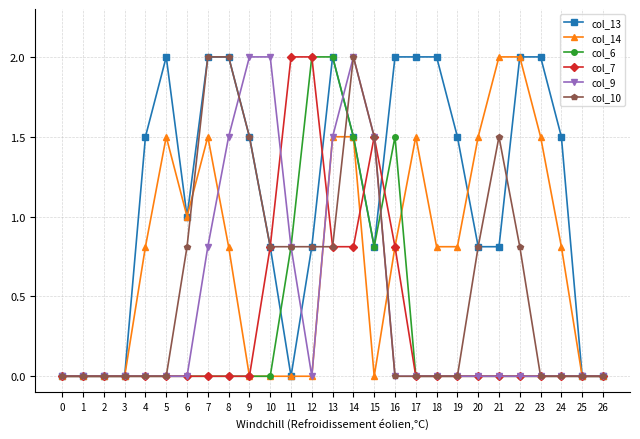

Reading left to right, what are all the values shown in this chart?

col_13: 0.0	0.0	0.0	0.0	1.5	2.0	1.0	2.0	2.0	1.5	0.8	0.0	0.8	2.0	1.5	0.8	2.0	2.0	2.0	1.5	0.8	0.8	2.0	2.0	1.5	0.0	0.0
col_14: 0.0	0.0	0.0	0.0	0.8	1.5	1.0	1.5	0.8	0.0	0.0	0.0	0.0	1.5	1.5	0.0	0.8	1.5	0.8	0.8	1.5	2.0	2.0	1.5	0.8	0.0	0.0
col_6: 0.0	0.0	0.0	0.0	0.0	0.0	0.0	0.0	0.0	0.0	0.0	0.8	2.0	2.0	1.5	0.8	1.5	0.0	0.0	0.0	0.0	0.0	0.0	0.0	0.0	0.0	0.0
col_7: 0.0	0.0	0.0	0.0	0.0	0.0	0.0	0.0	0.0	0.0	0.8	2.0	2.0	0.8	0.8	1.5	0.8	0.0	0.0	0.0	0.0	0.0	0.0	0.0	0.0	0.0	0.0
col_9: 0.0	0.0	0.0	0.0	0.0	0.0	0.0	0.8	1.5	2.0	2.0	0.8	0.0	1.5	2.0	1.5	0.0	0.0	0.0	0.0	0.0	0.0	0.0	0.0	0.0	0.0	0.0
col_10: 0.0	0.0	0.0	0.0	0.0	0.0	0.8	2.0	2.0	1.5	0.8	0.8	0.8	0.8	2.0	1.5	0.0	0.0	0.0	0.0	0.8	1.5	0.8	0.0	0.0	0.0	0.0